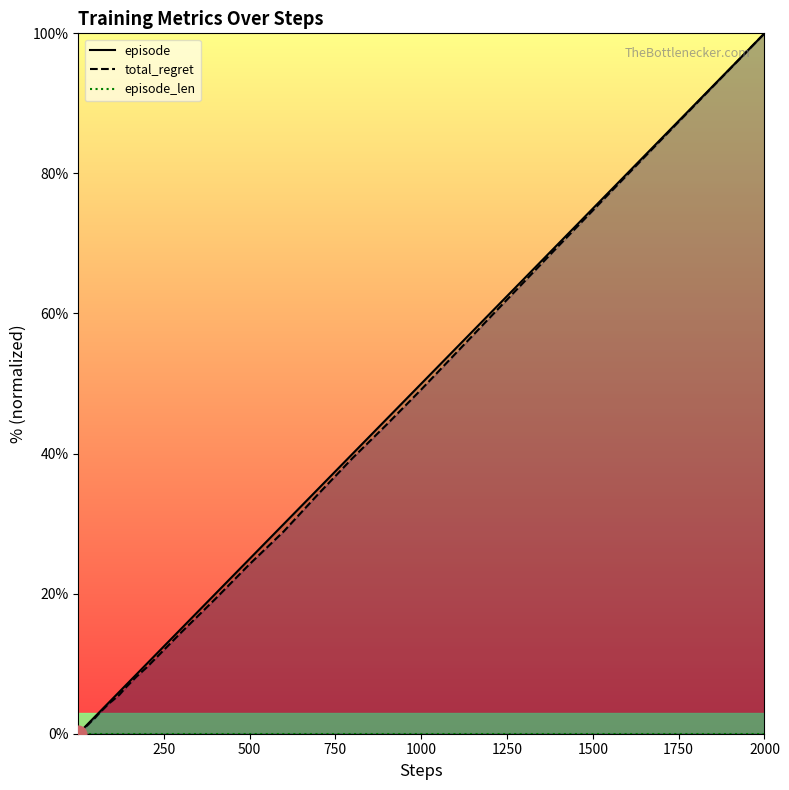

At which category is the sum across all series the highest?

2000